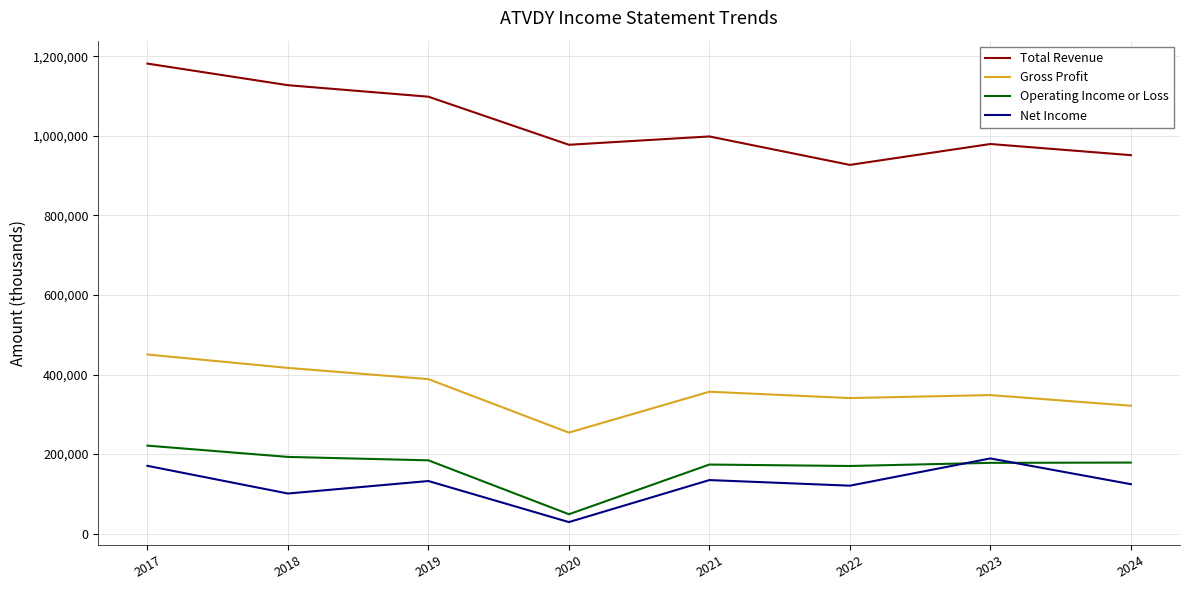

True or false: Total Revenue and Operating Income or Loss cross at least once.

False